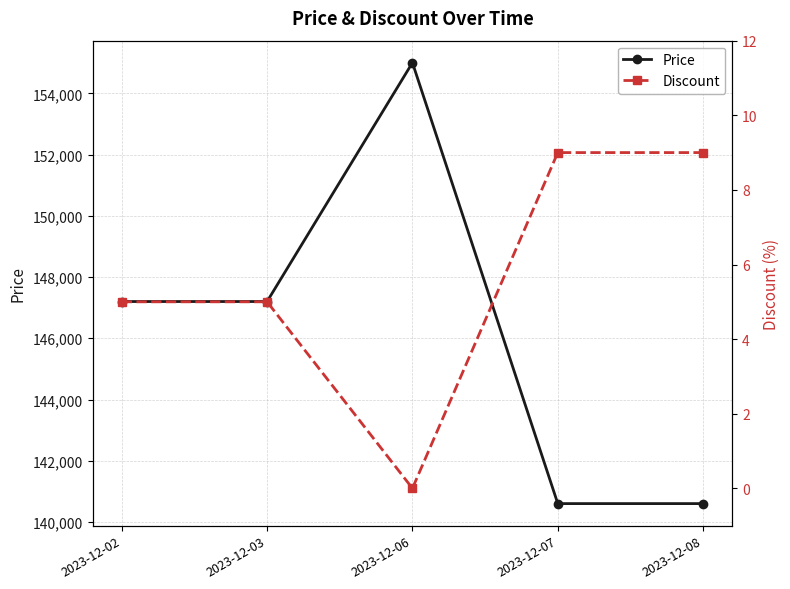

True or false: Discount has more than 2 interior local peaks.

False